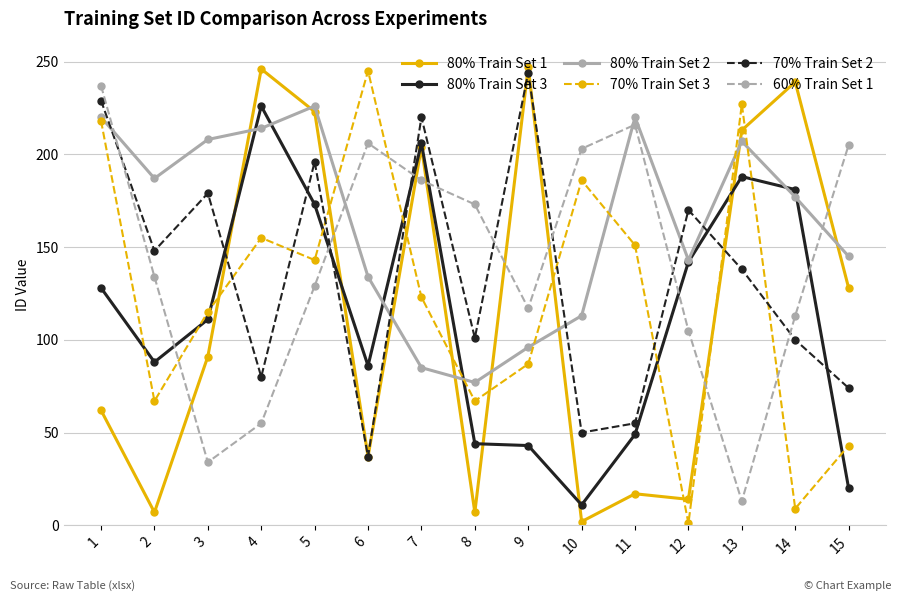

True or false: 70% Train Set 2 has a value of 50 at 10.

True